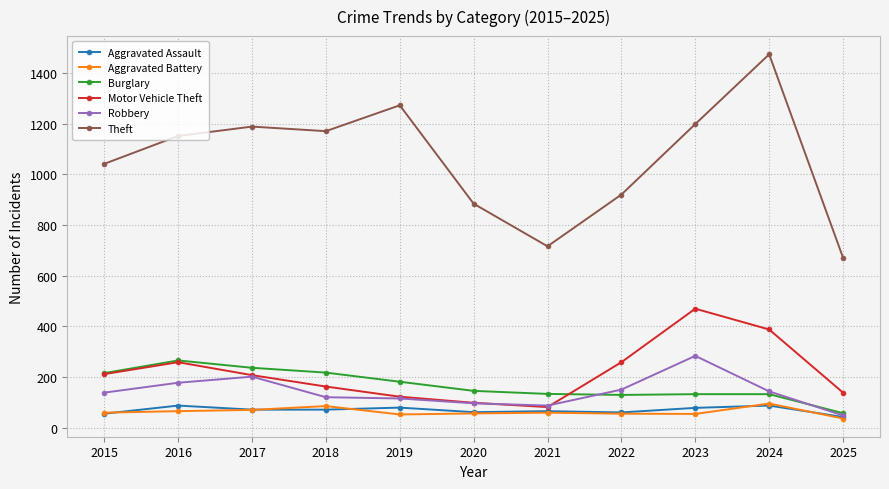

What is the spread (max minus min) of values at 2021?

656